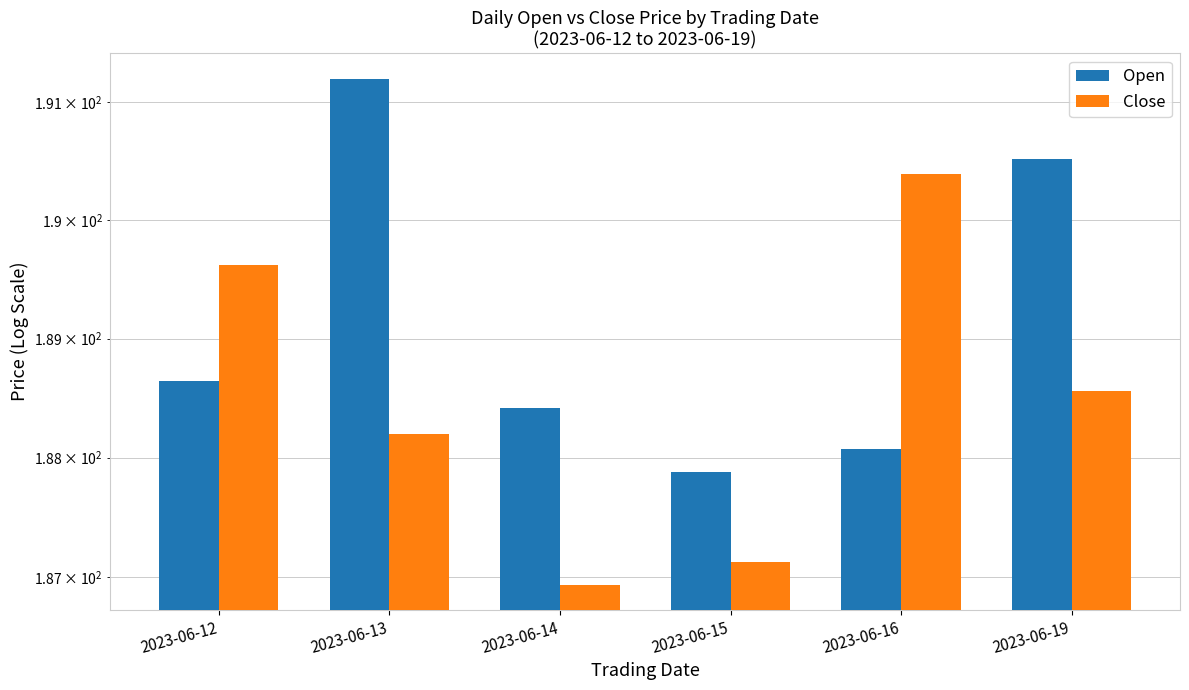

What is the value of the Close bar at the 4th from the left?

187.1